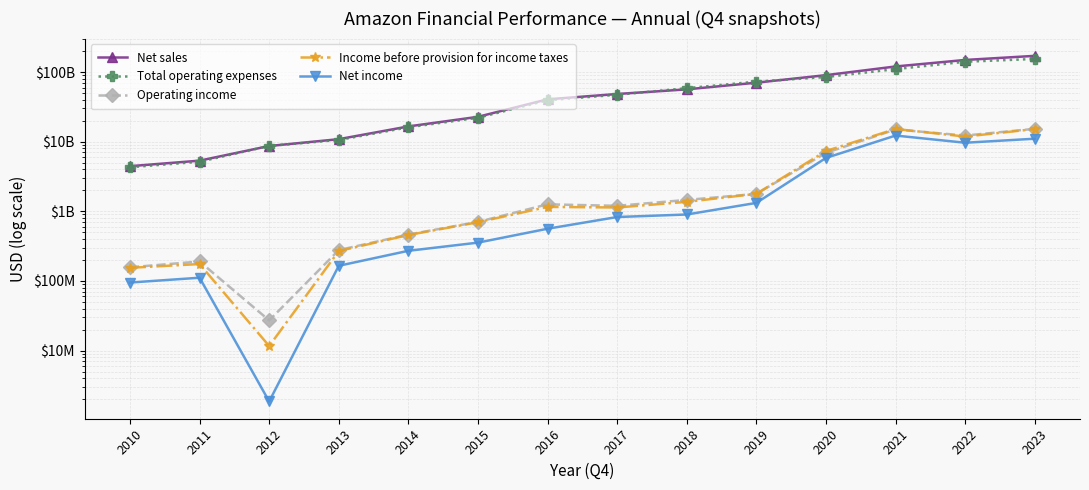

At which label is Income before provision for income taxes closest to 7619312000?

2020